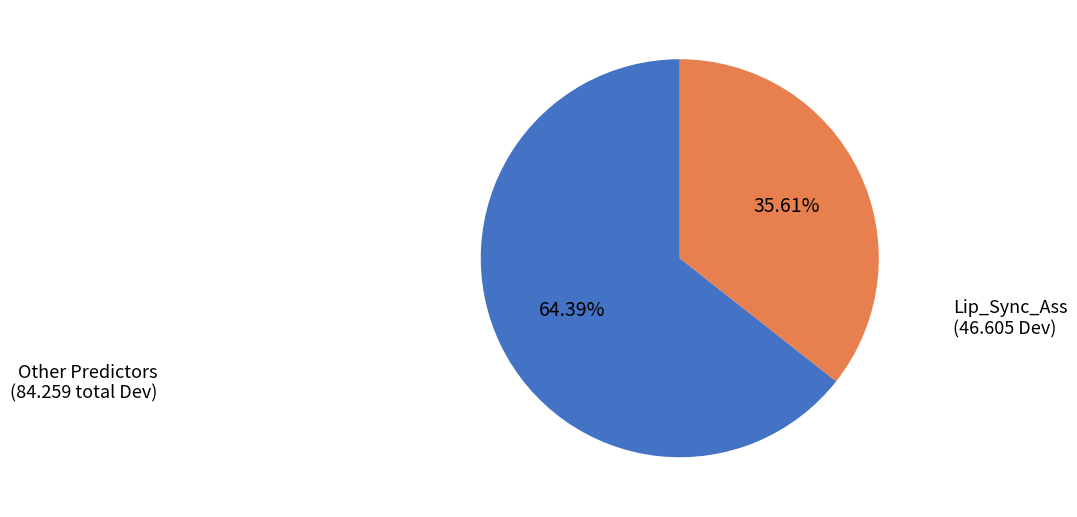

Is there any slice that represents more than half of the pie?

Yes